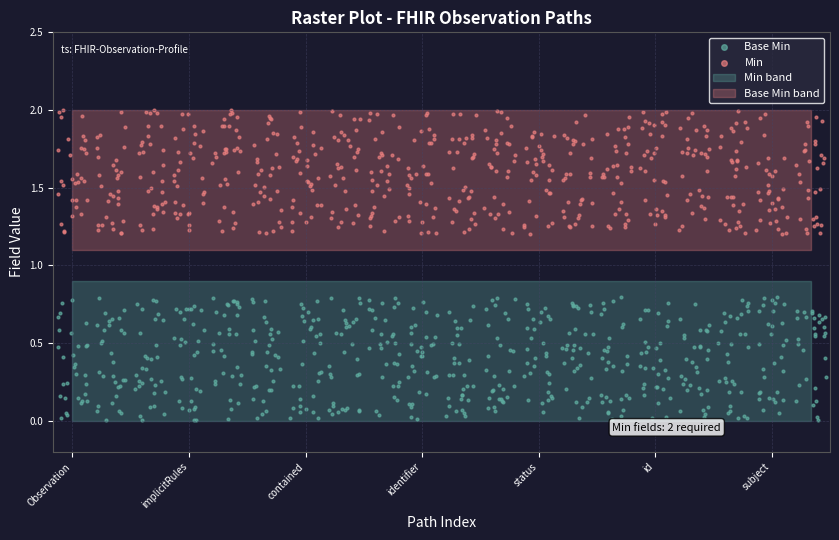

What are all the series names shown in the legend?

Base Min, Min